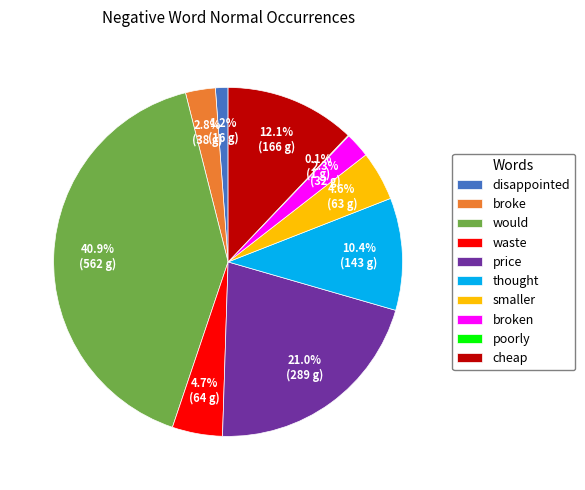

To the nearest percent, what is the average slice percentage?

10%